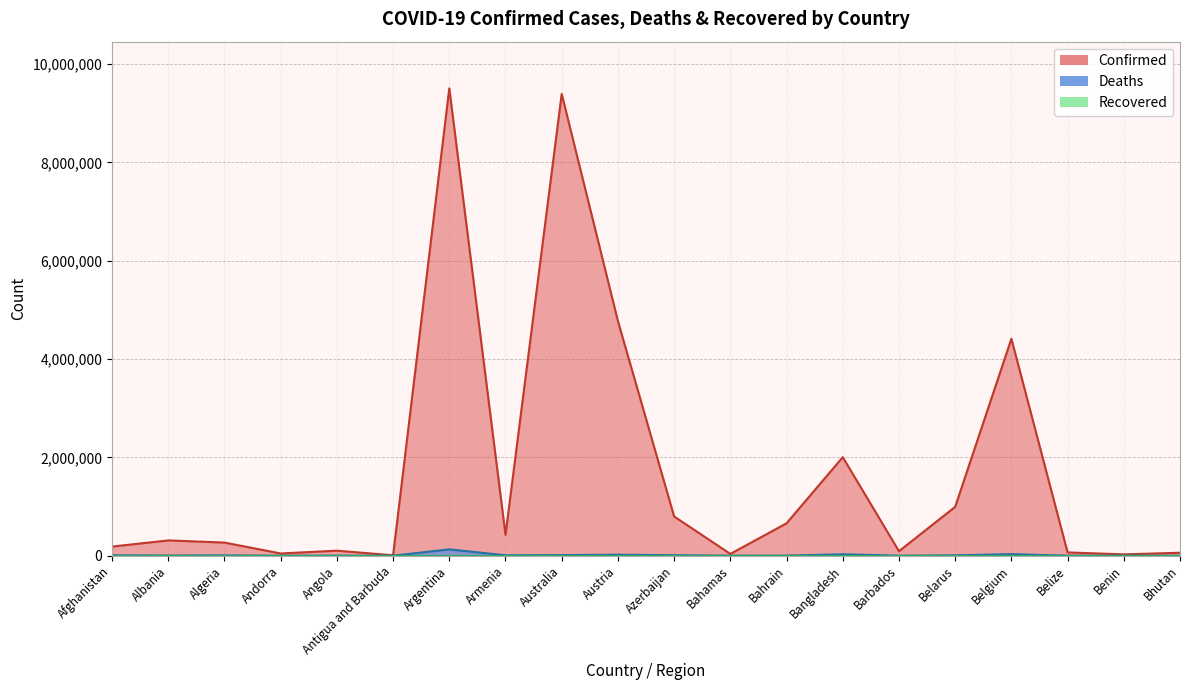

Between Austria and Australia, which is larger?

Australia